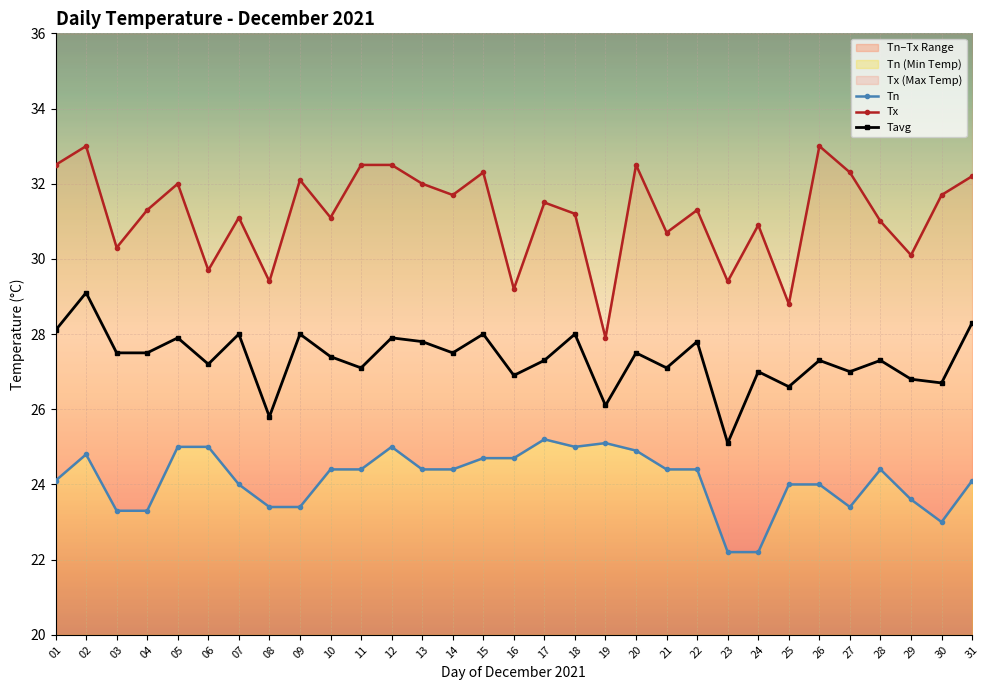

Does the chart display data point markers on the line(s)?

Yes